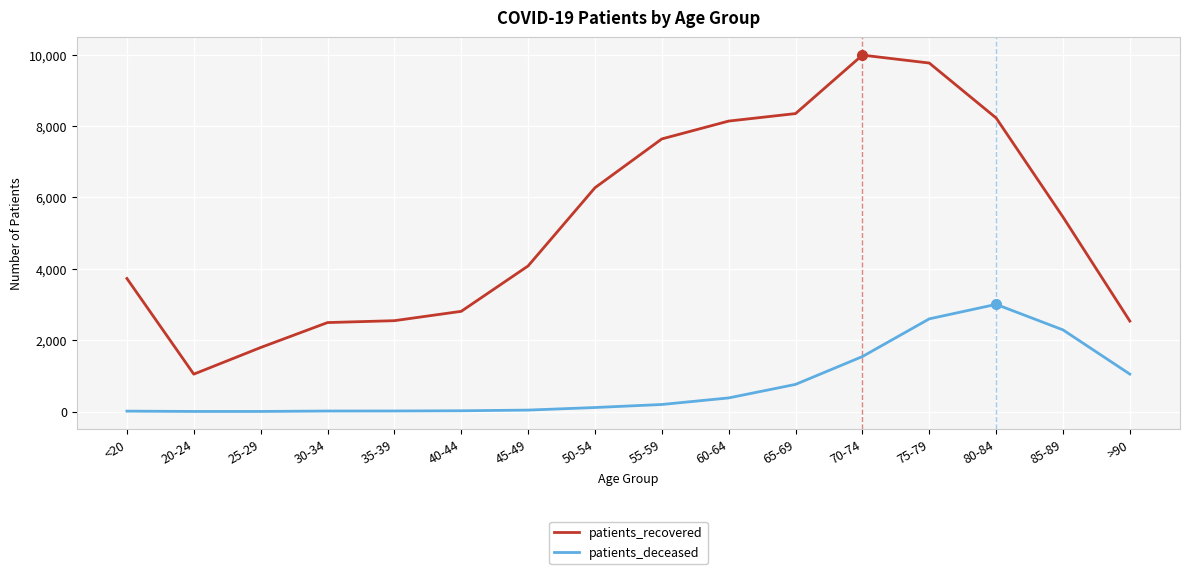

What is the highest value of the patients_recovered series?

9986